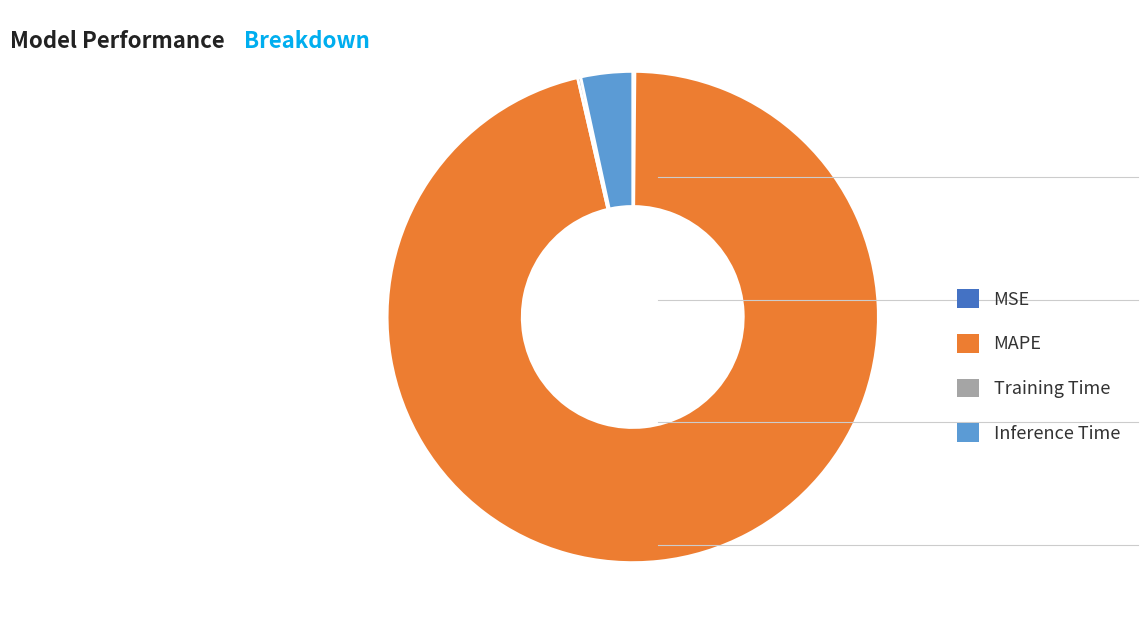

Which has a higher value, MAPE or Inference Time?

MAPE